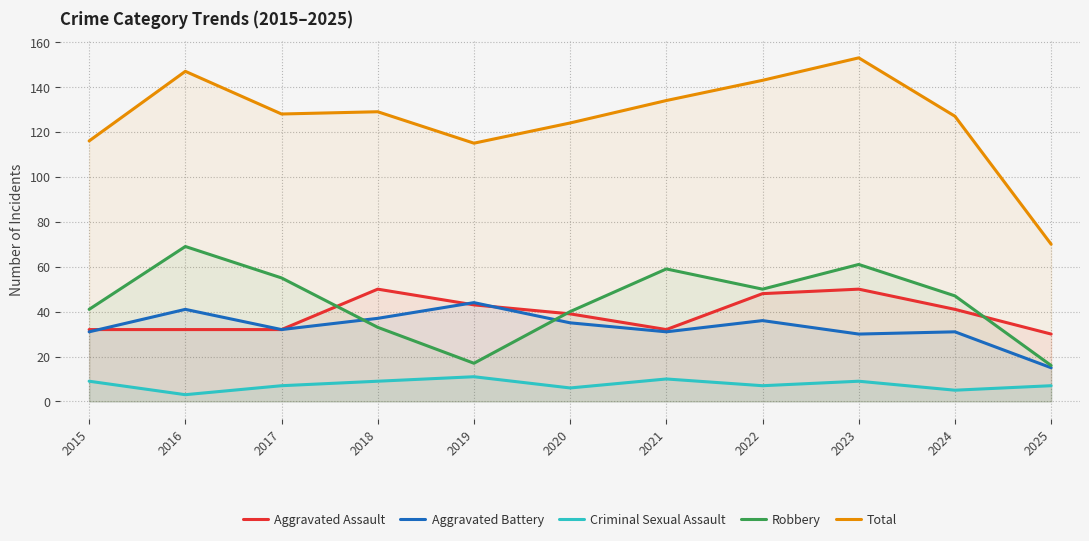

True or false: Robbery has a value of 41 at 2015.

True